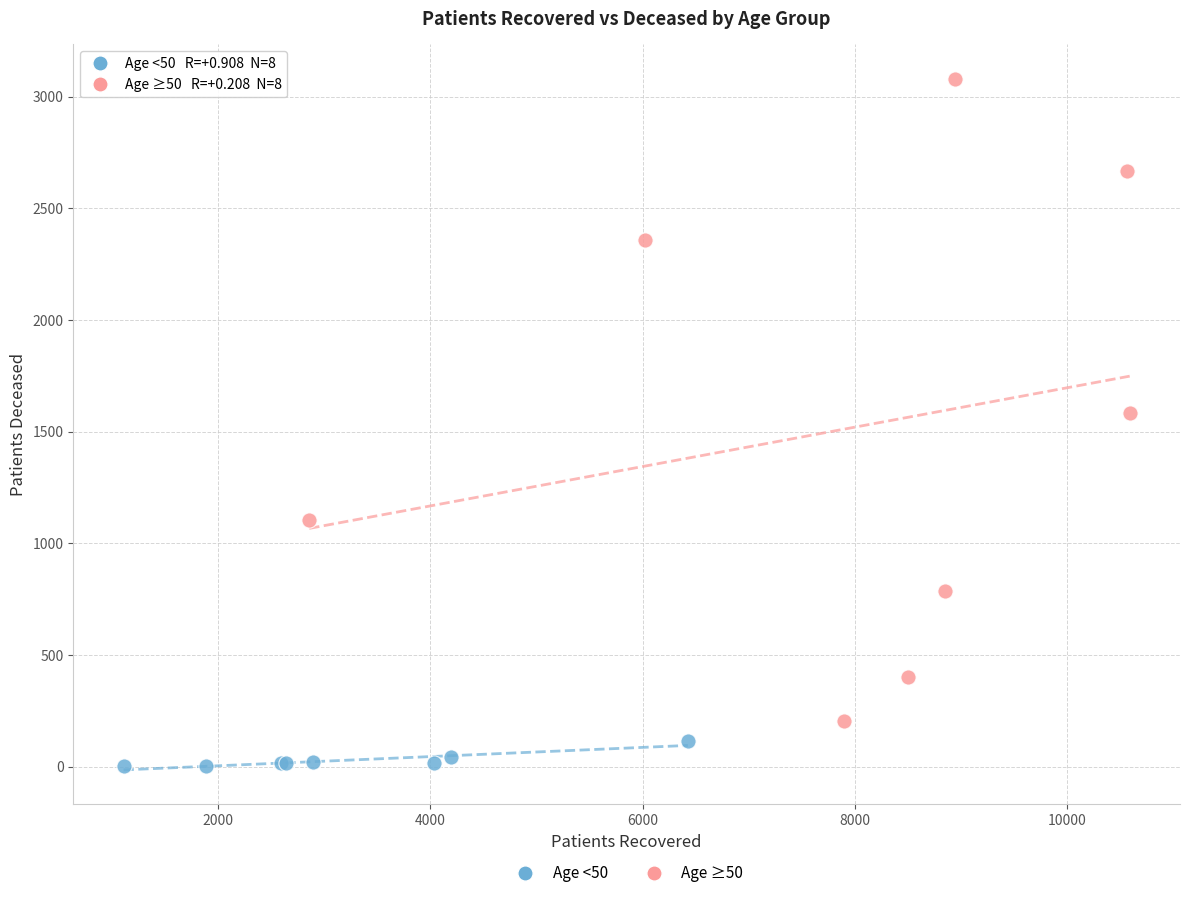

Which series reaches the maximum Y coordinate?

Age ≥50